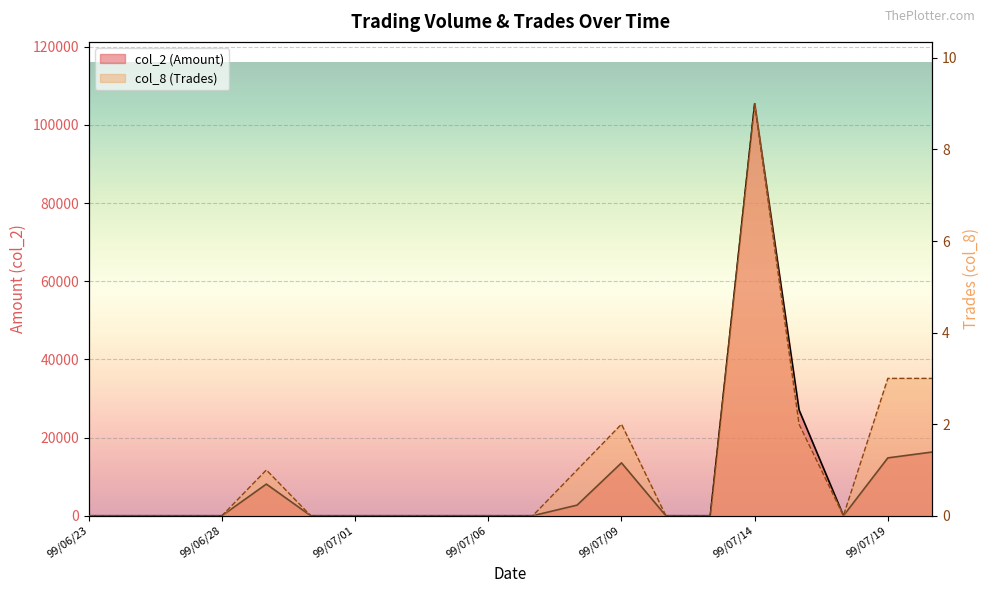

True or false: col_8 (Trades) has a value of 2 at 99/07/09.

True